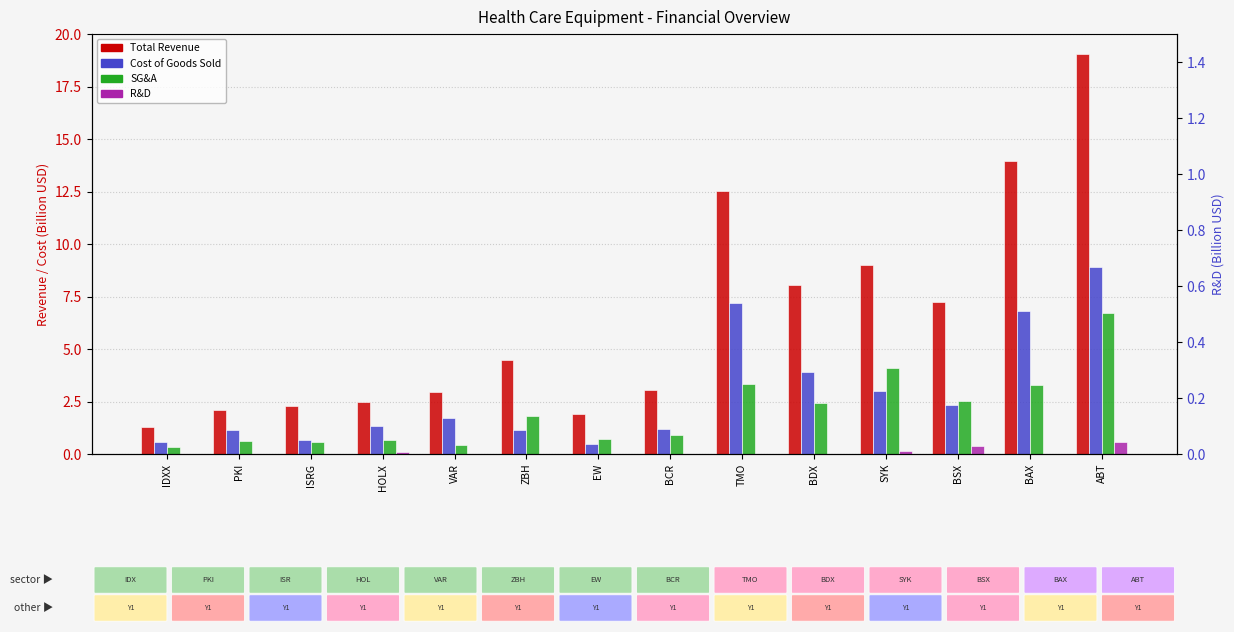

How many values in R&D are above zero?

4